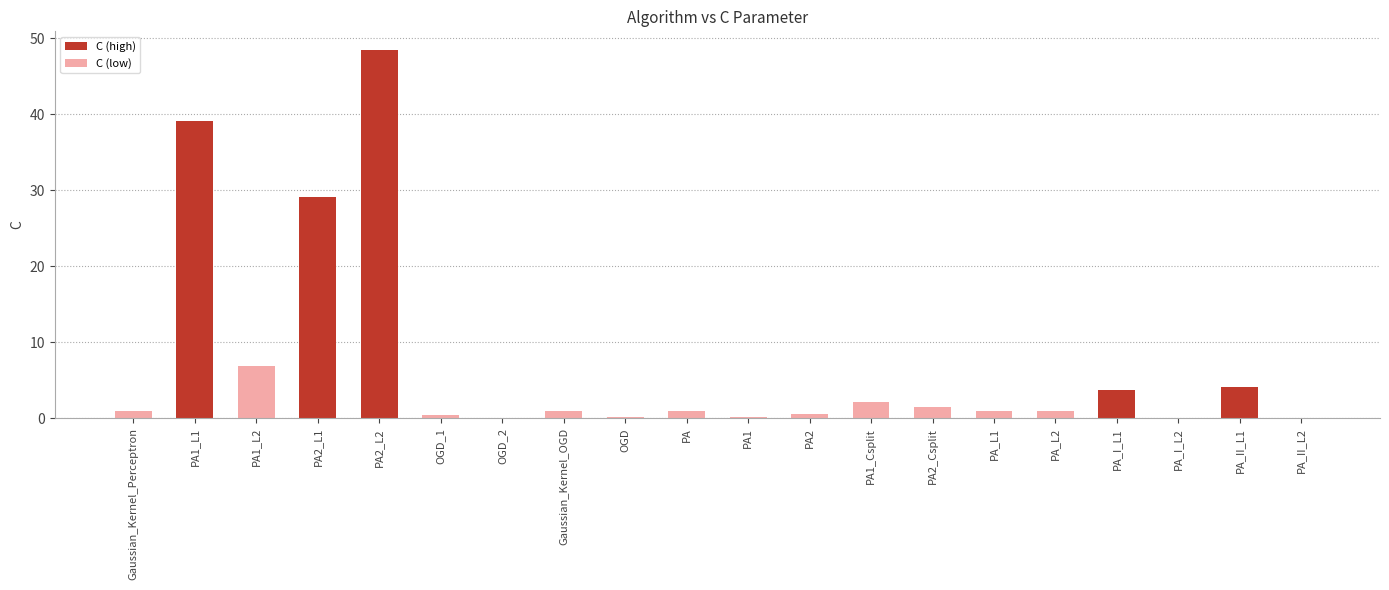

What is the sum of all values?

141.8